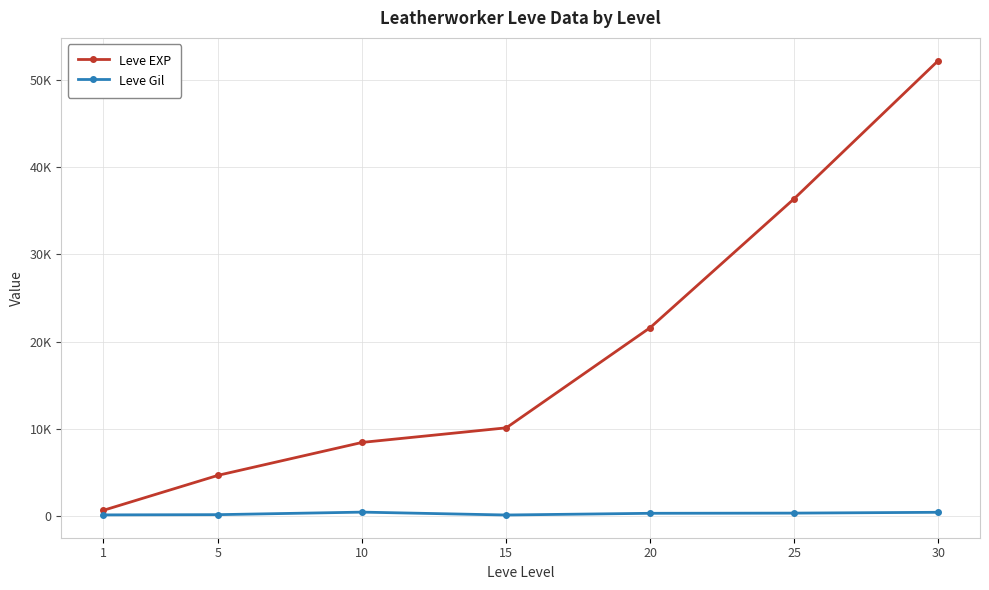

Which series has the largest total across all categories?

Leve EXP